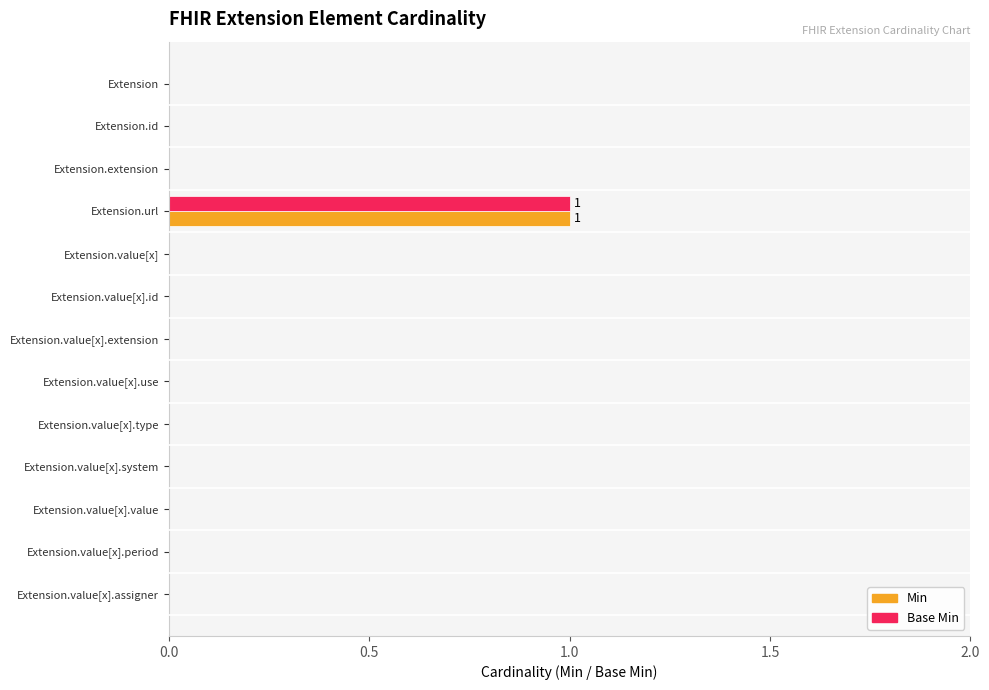

The value of Min at Extension.value[x].system is 0. True or false?

True